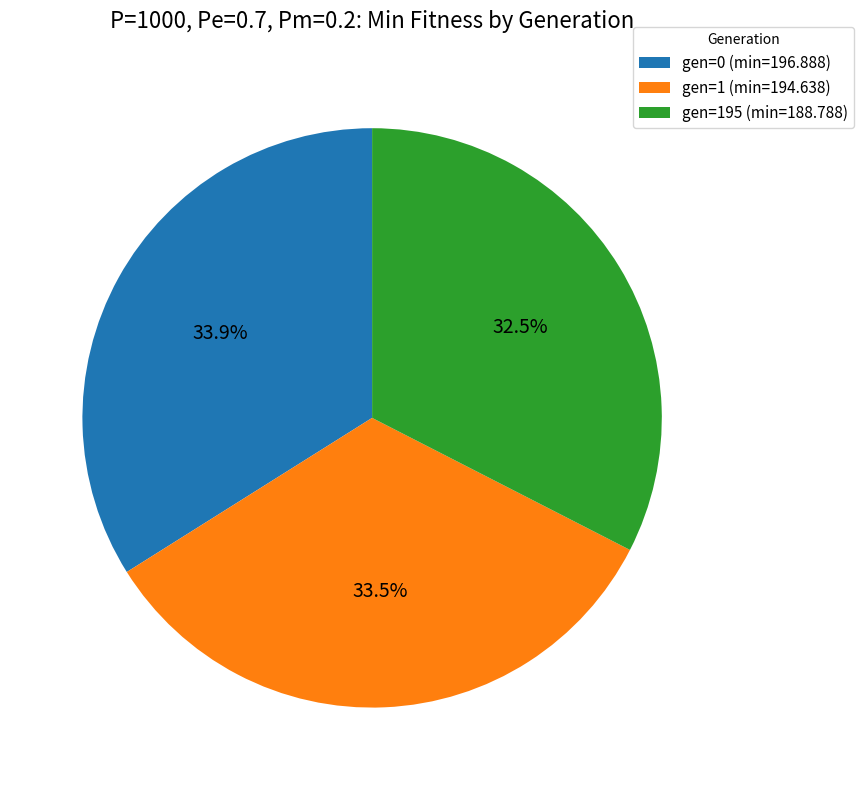

How much of the chart is everything except gen=1 (min=194.638)?

66.5%